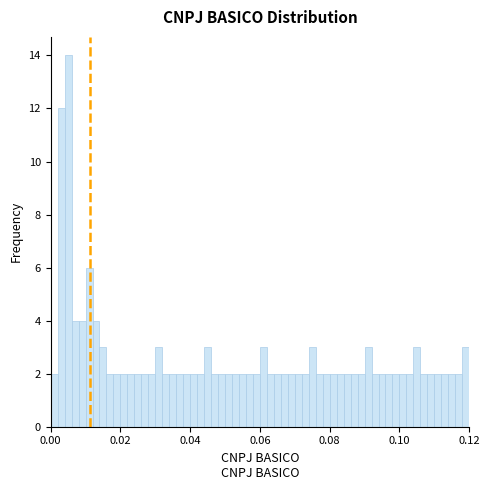

Read against the x-axis, roughly where is the centre of the tallest bar?

0.006